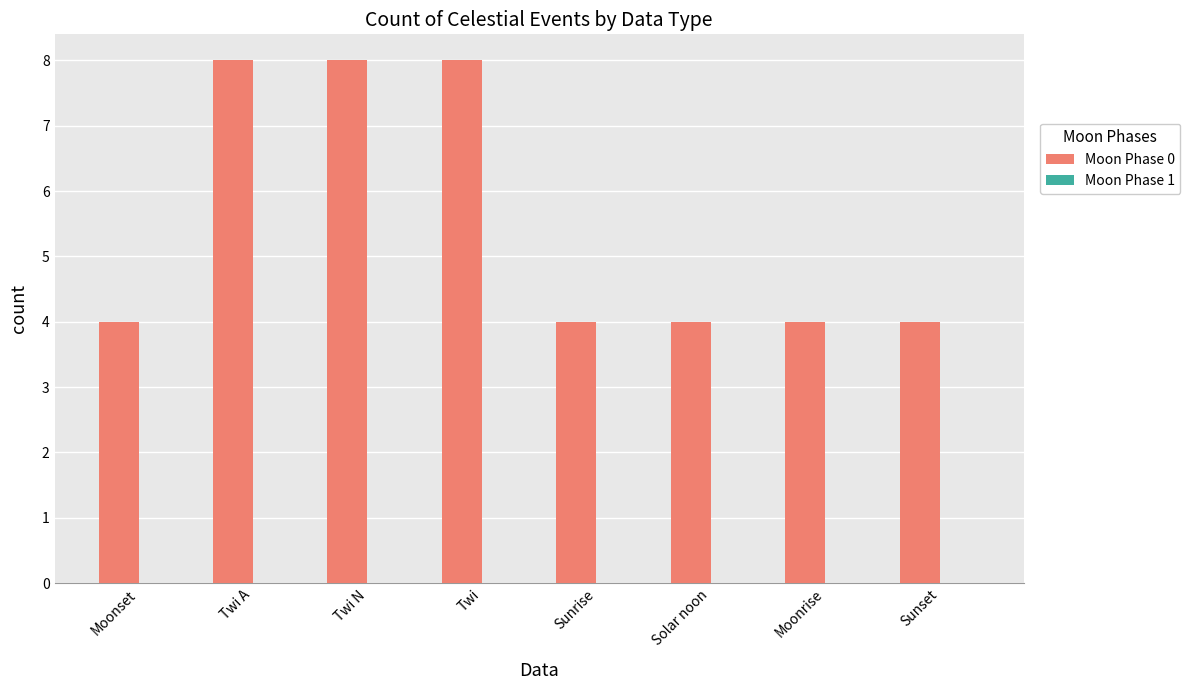

How many bars are there in total?

8